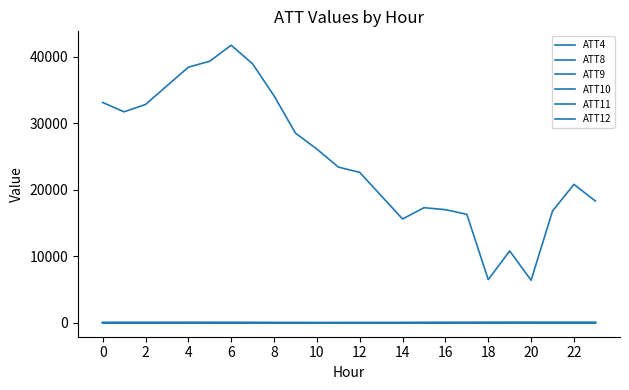

Does the chart display data point markers on the line(s)?

No